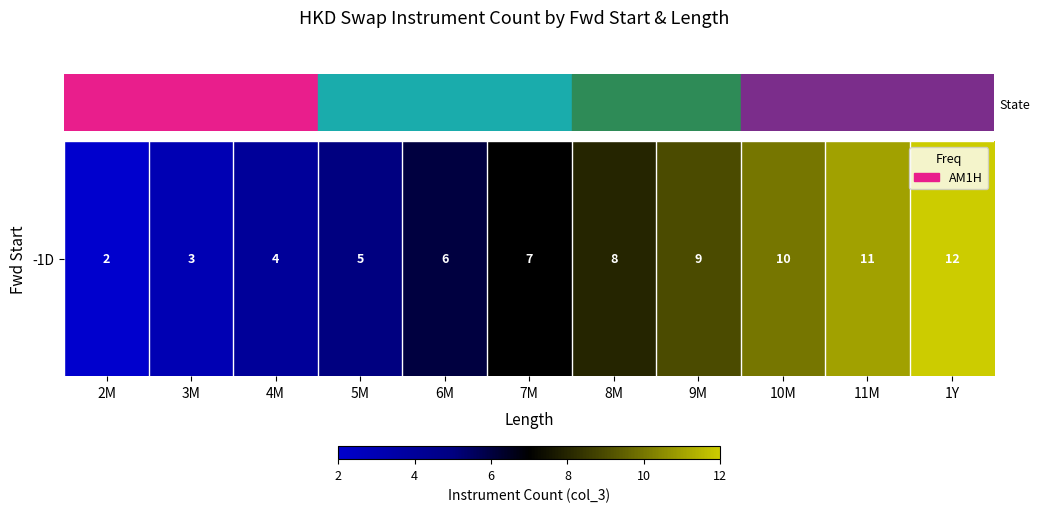

Rank the categories by value from highest to lowest.

1Y, 11M, 10M, 9M, 8M, 7M, 6M, 5M, 4M, 3M, 2M